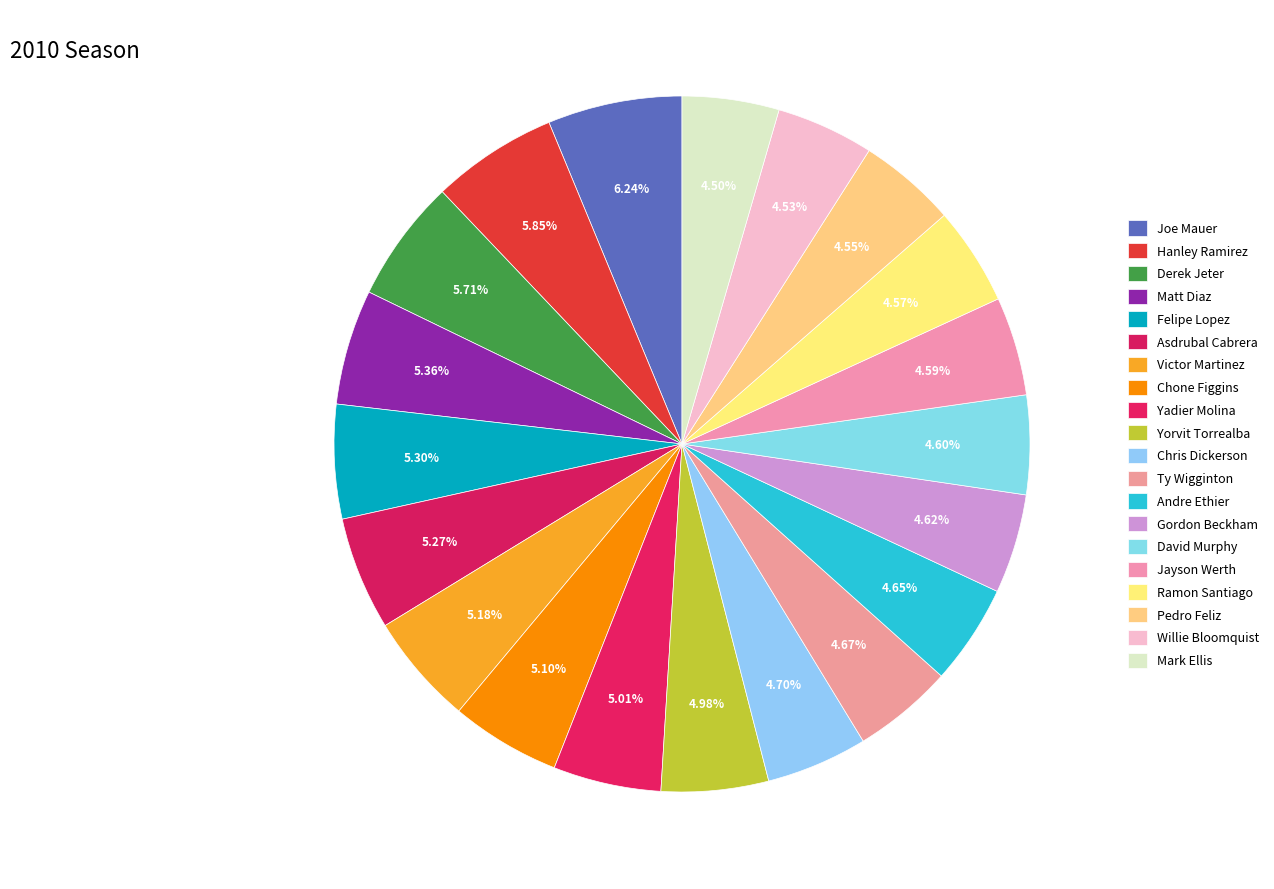

How many segments does this pie chart have?

20